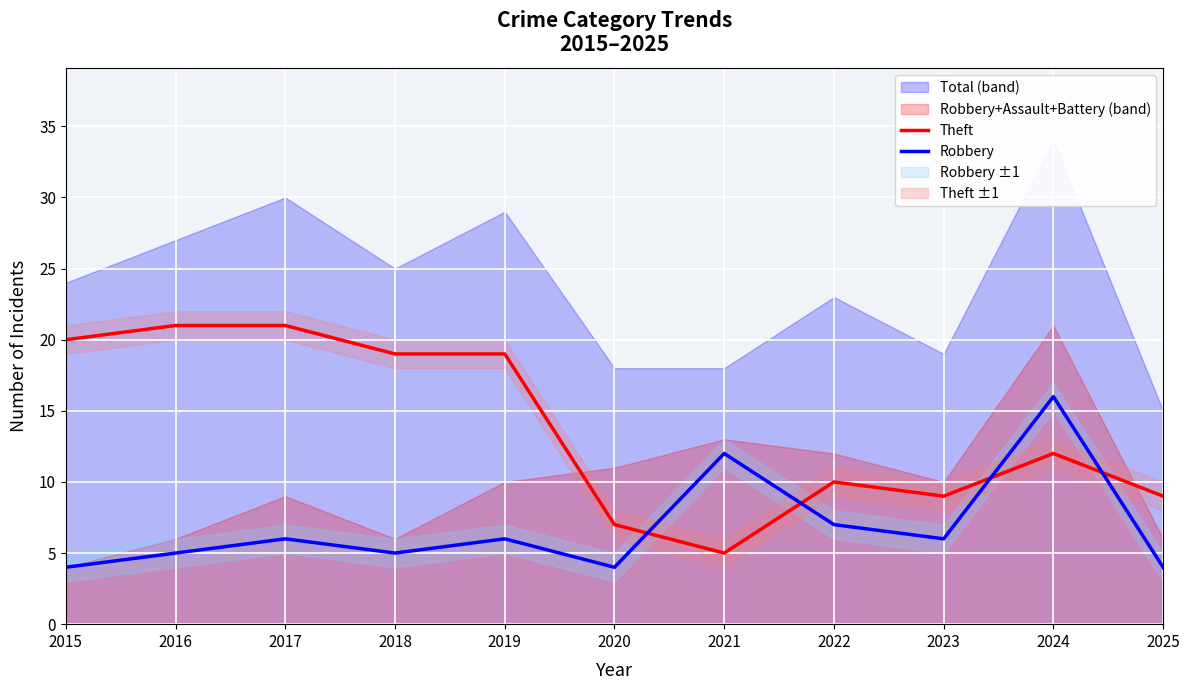

At 2022, list the series in order from smallest to largest.

Robbery, Theft